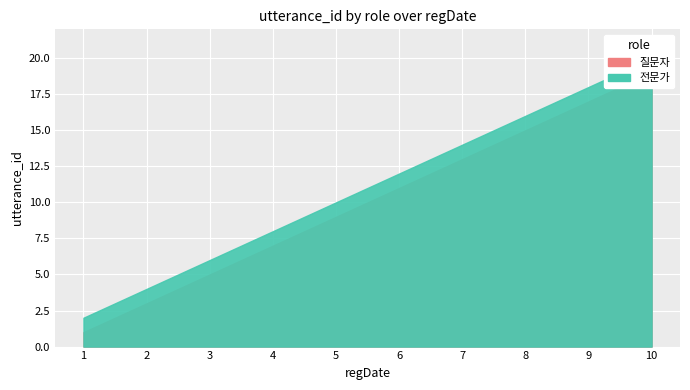

How many lines are shown in the chart?

2